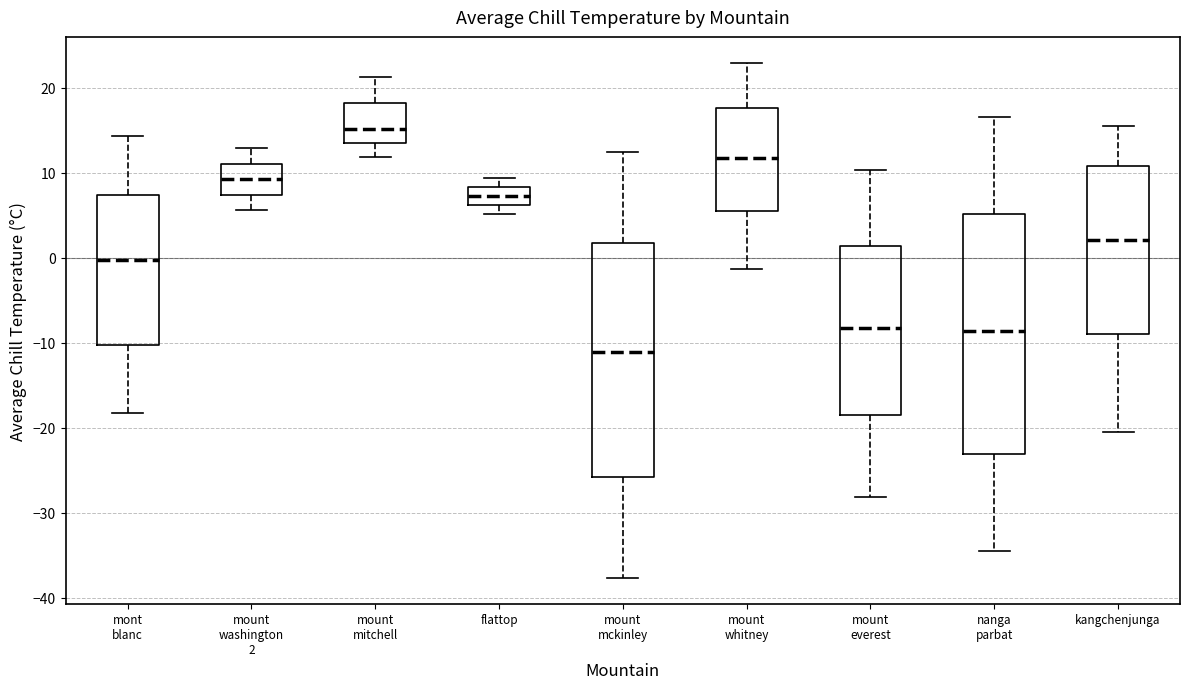

Reading left to right, transcribe this box plot: for each box, give where its median line is, the range the box spans, and where its two whiskers end, as read against the y-axis. The values are not printed on the chart, so give them approximately, as read against the axis.

mont blanc: median 0, box -10 to 7, whiskers -18 to 14
mount washington 2: median 9, box 7 to 11, whiskers 6 to 13
mount mitchell: median 15, box 14 to 18, whiskers 12 to 21
flattop: median 7, box 6 to 8, whiskers 5 to 9
mount mckinley: median -11, box -26 to 2, whiskers -38 to 12
mount whitney: median 12, box 6 to 18, whiskers -1 to 23
mount everest: median -8, box -19 to 1, whiskers -28 to 10
nanga parbat: median -9, box -23 to 5, whiskers -34 to 17
kangchenjunga: median 2, box -9 to 11, whiskers -20 to 15